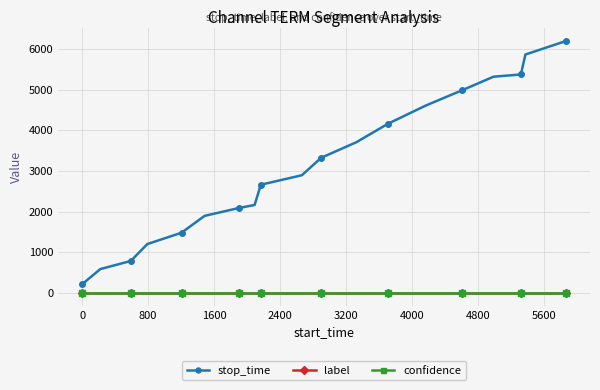

True or false: stop_time has more than 2 interior local peaks.

False